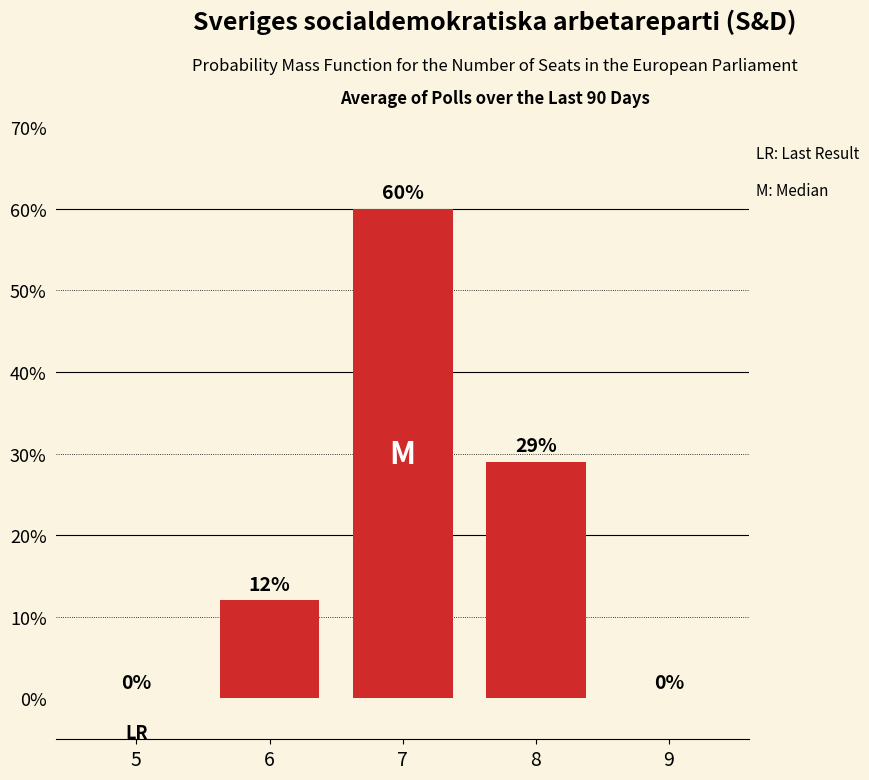

True or false: the data shows -35 at 5.

False